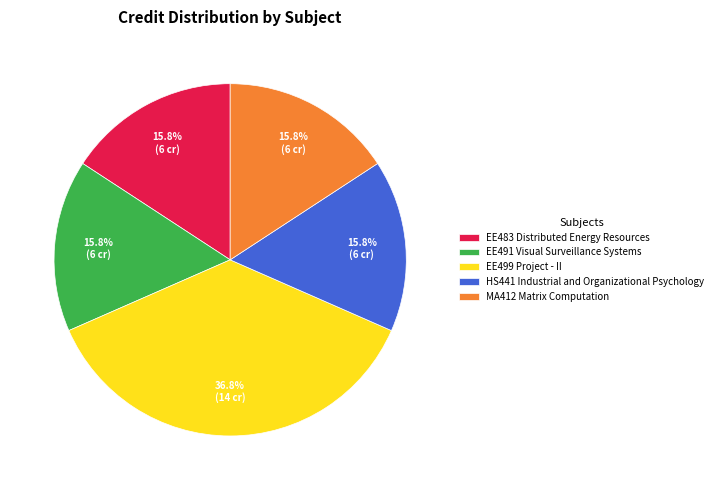

Do HS441 Industrial and Organizational Psychology and EE483 Distributed Energy Resources together represent more than half of the pie?

No